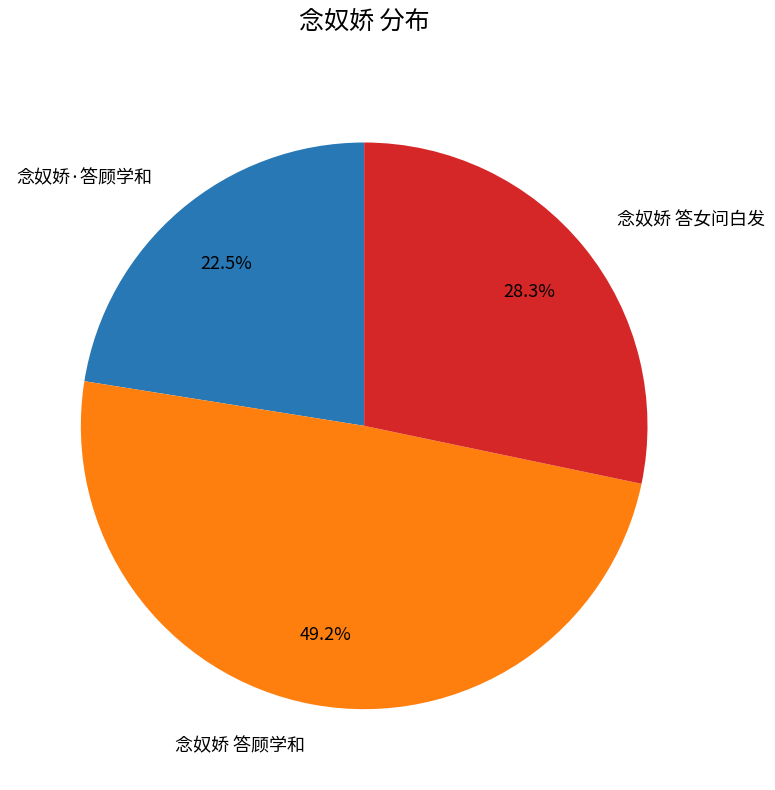

How much of the chart is everything except 念奴娇·答顾学和?

77.5%